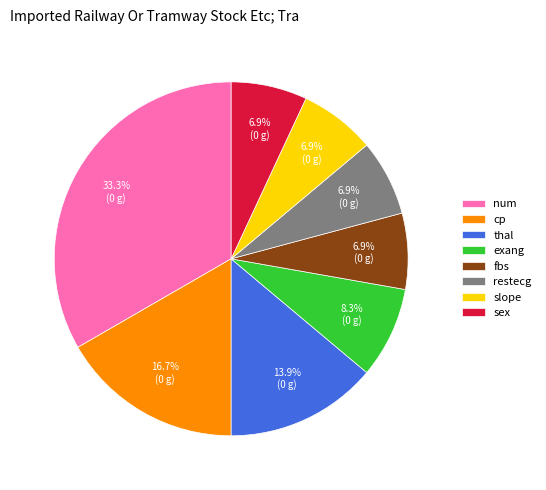

Count the number of slices in the pie.

8